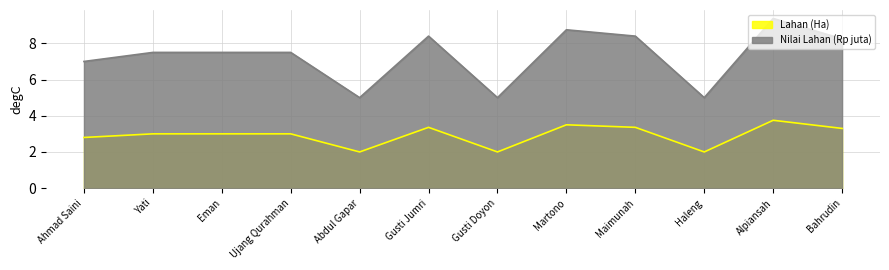

How many interior local valleys does the Lahan (Ha) series have?

3